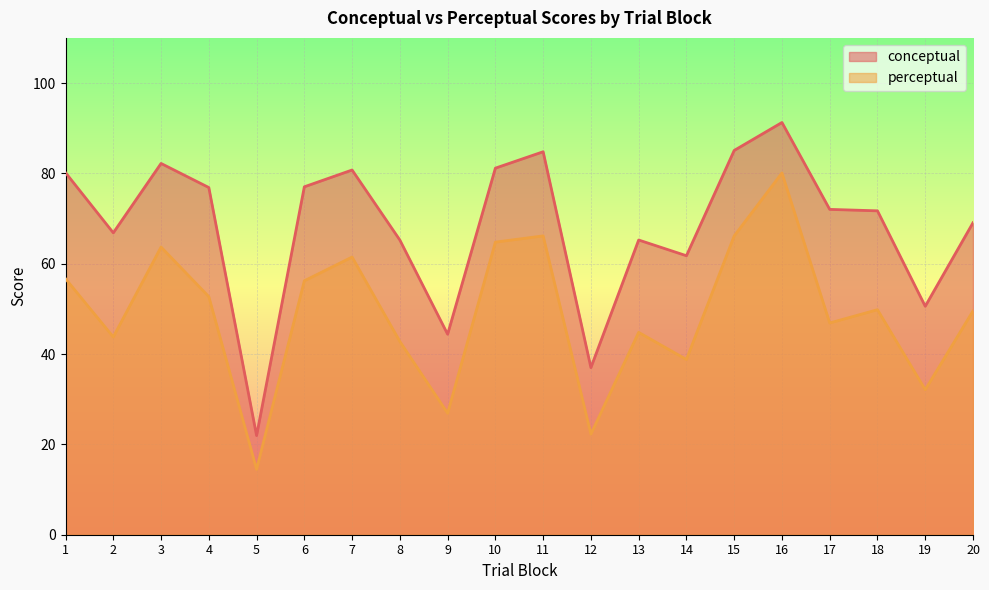

Read the conceptual value at 16.

91.3